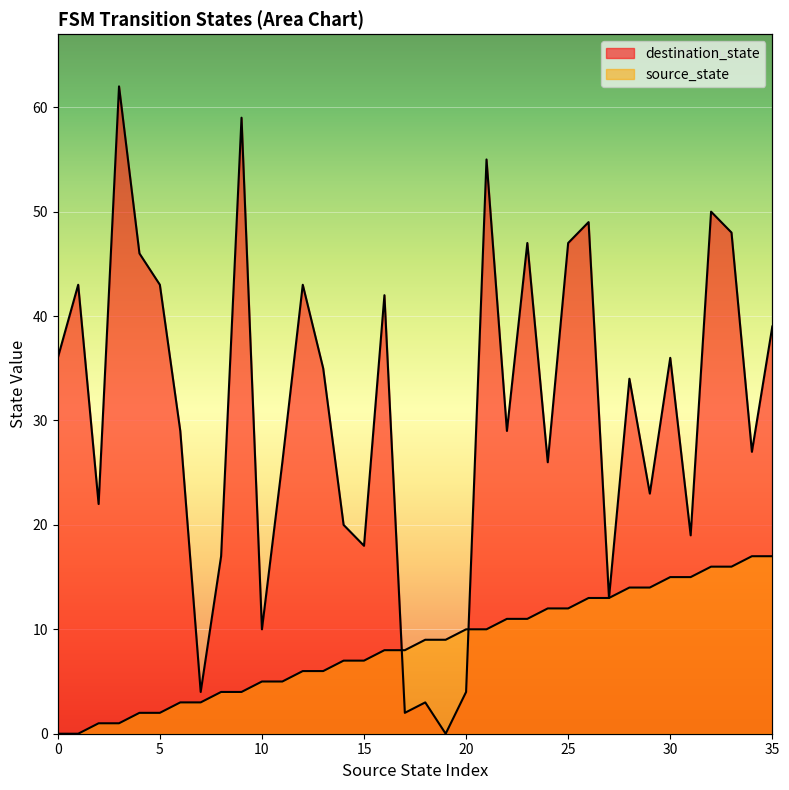

What are all the series names shown in the legend?

source_state, destination_state